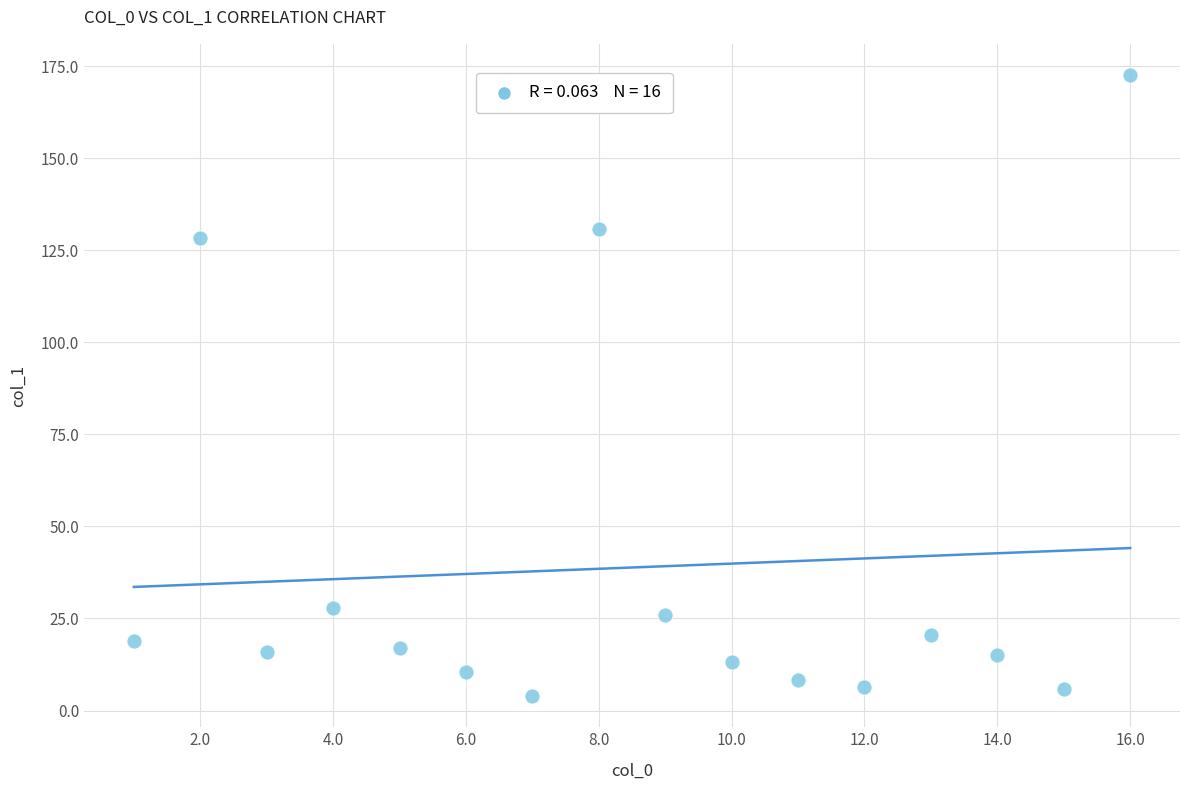

What Y value in the scatter plot is closest to 88?

128.4